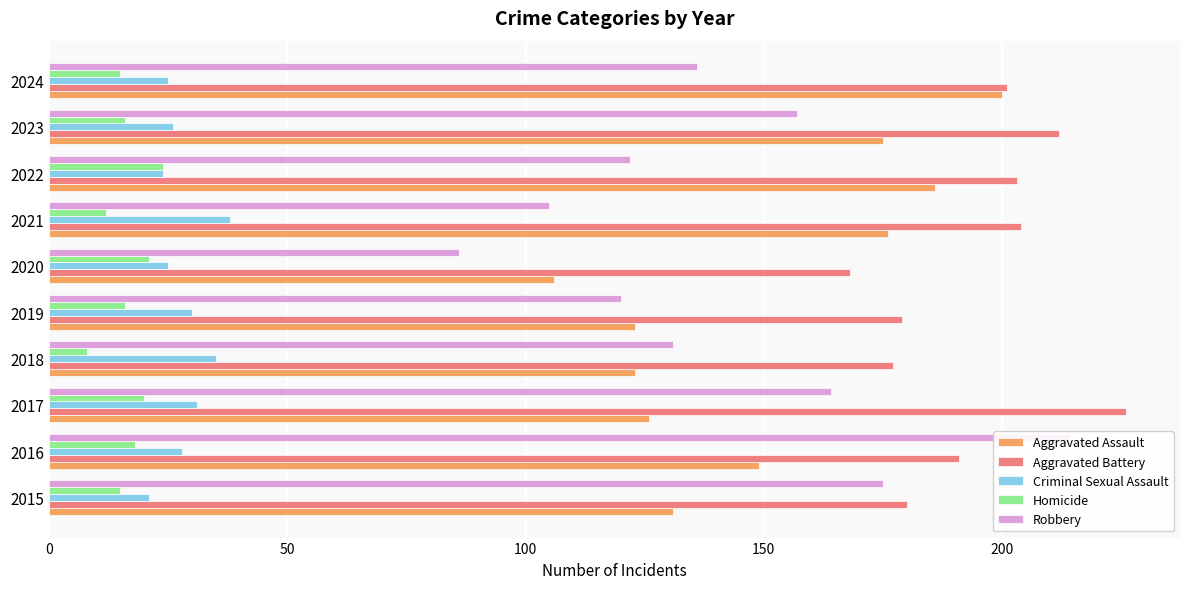

Reading left to right, extract all data points from this chart.

Aggravated Assault: 131	149	126	123	123	106	176	186	175	200
Aggravated Battery: 180	191	226	177	179	168	204	203	212	201
Criminal Sexual Assault: 21	28	31	35	30	25	38	24	26	25
Homicide: 15	18	20	8	16	21	12	24	16	15
Robbery: 175	214	164	131	120	86	105	122	157	136